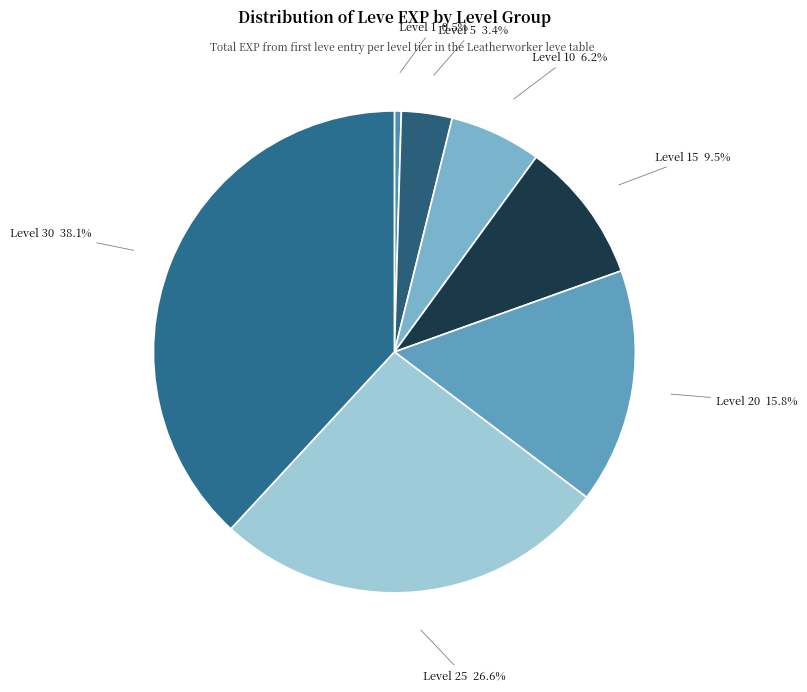

To the nearest percent, what is the average slice percentage?

14%